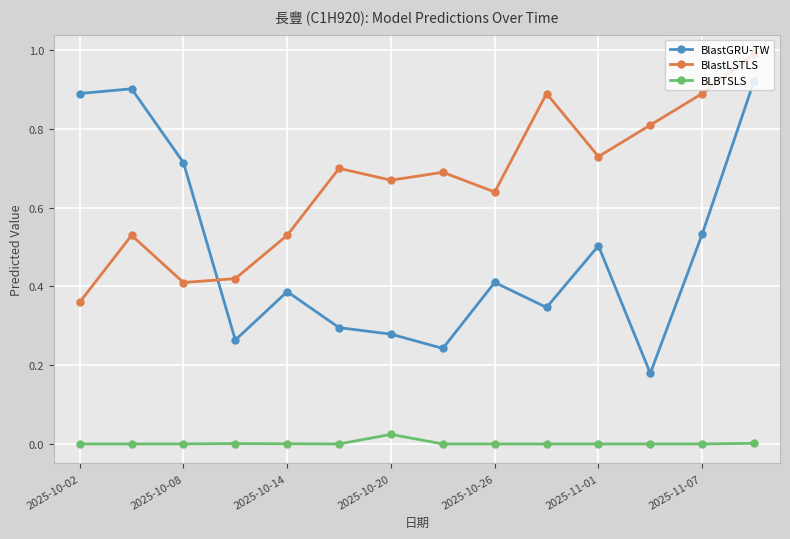

What is the sum of all BlastLSTLS values?

9.3